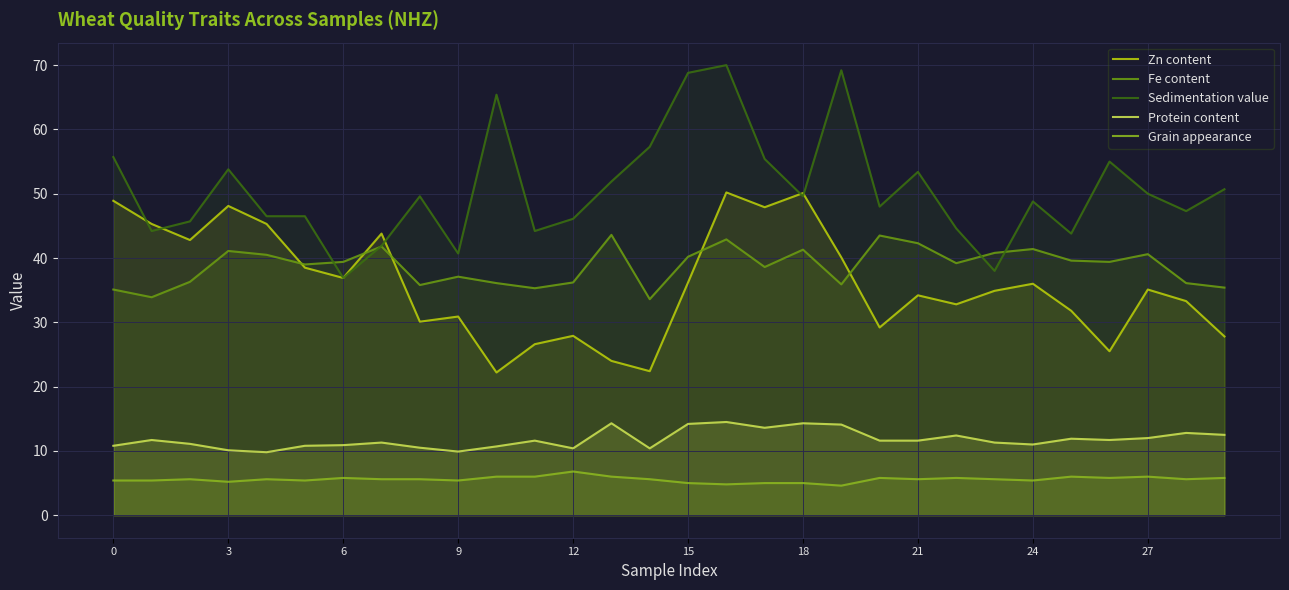

How many lines are shown in the chart?

5